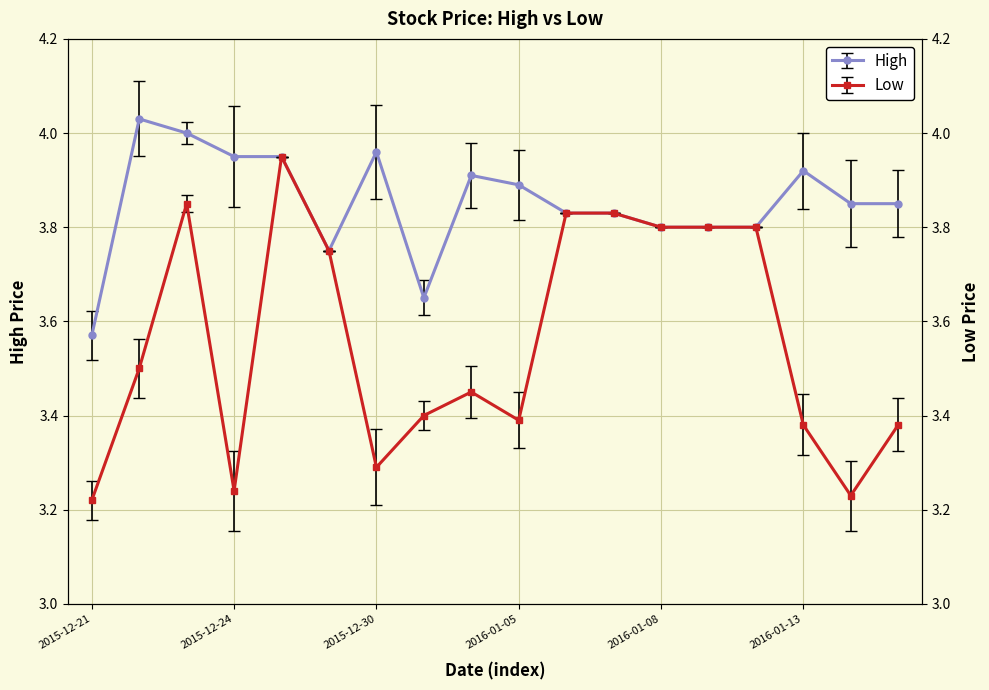

What value does the Low series have at 2015-12-28?

4.0